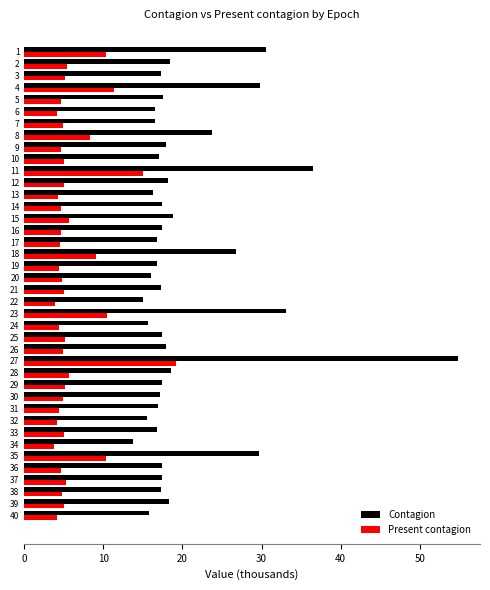

The Present contagion series shows 5.2 at 37. True or false?

True